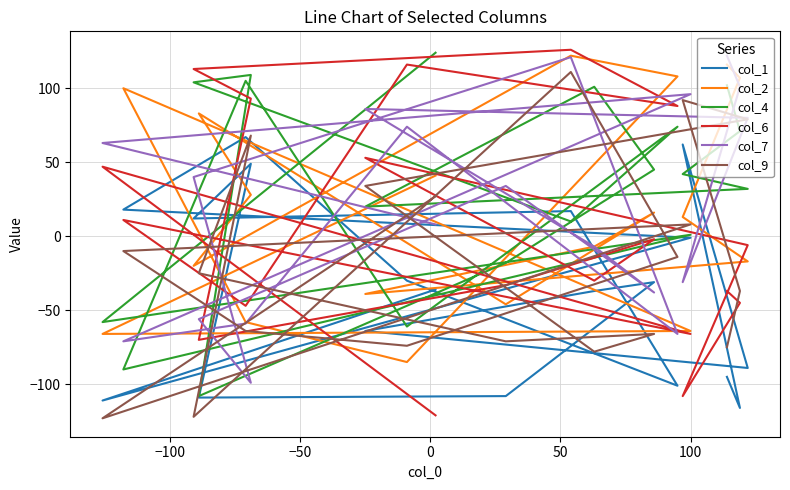

Is it true that col_7 equals 166 at 100?

False